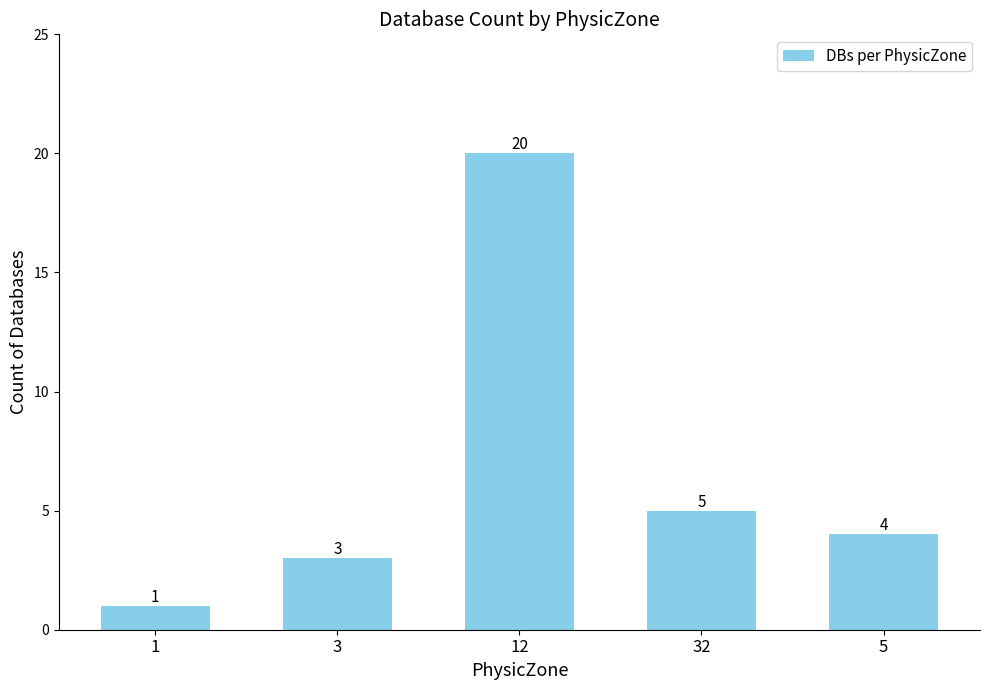

Reading right to left, what are all the values shown in this chart?

5=4	32=5	12=20	3=3	1=1